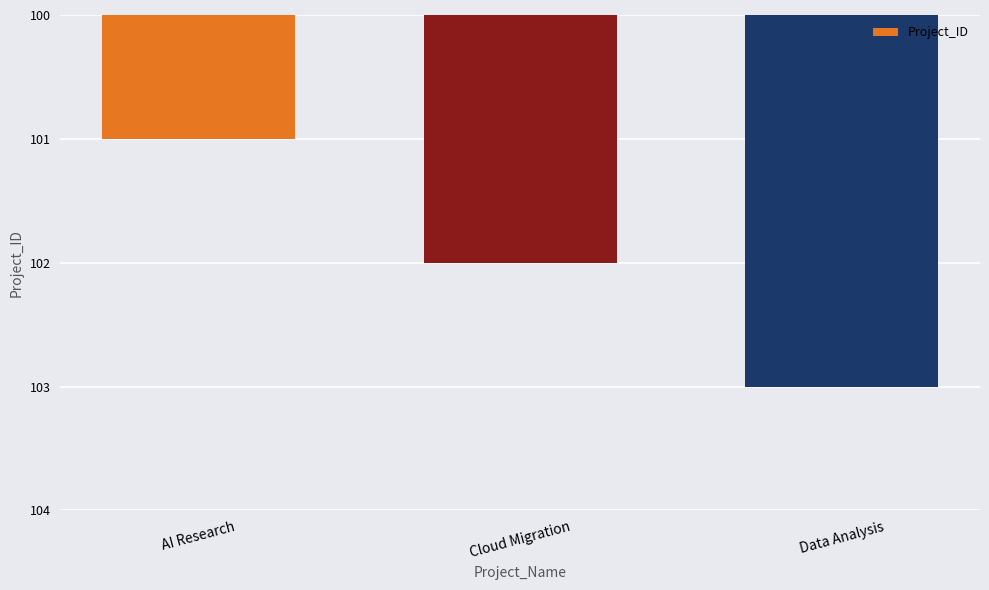

Where is the data nearest to the value 102?

Cloud Migration